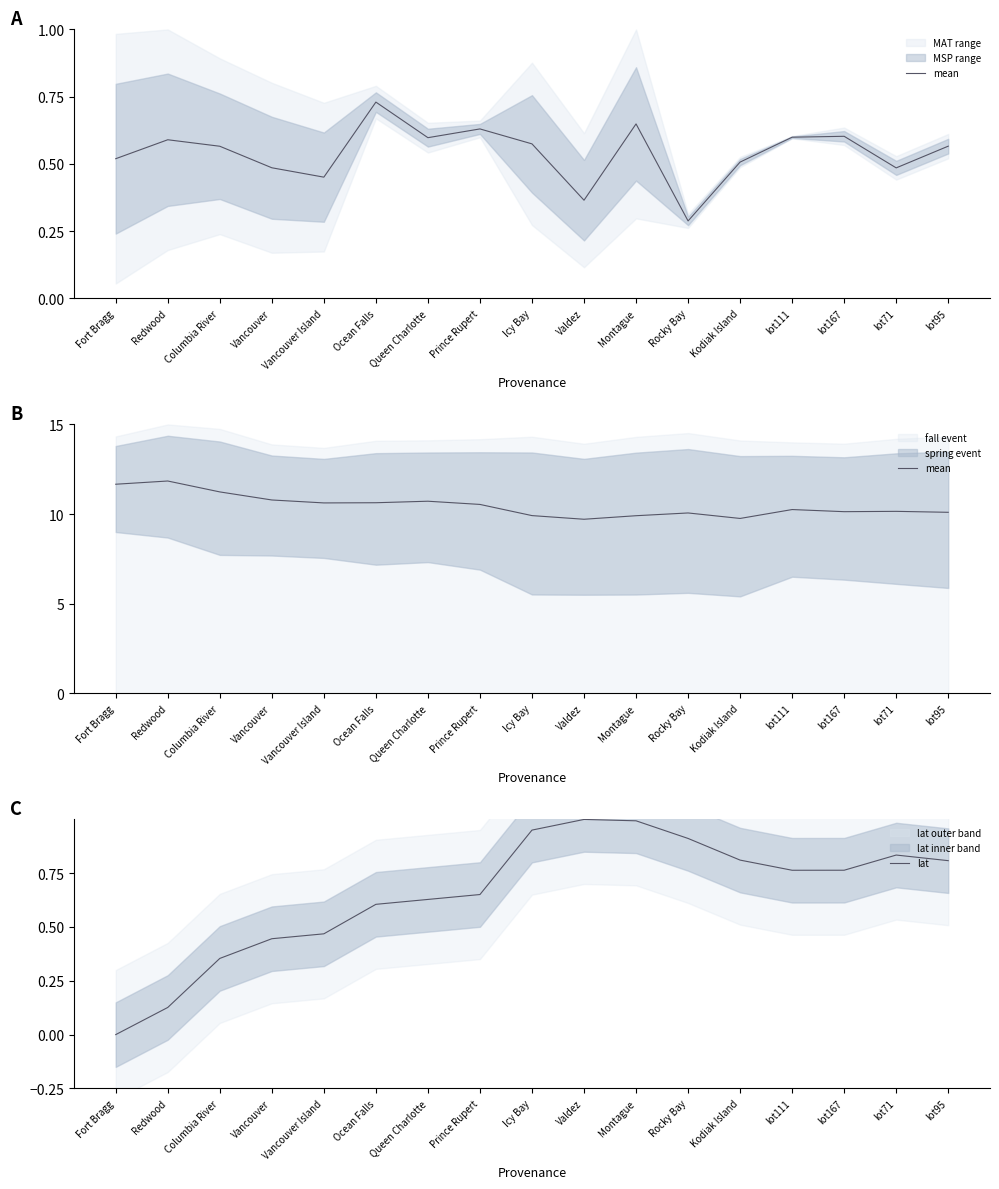

Which category has the lowest value in the lat series?

Fort Bragg